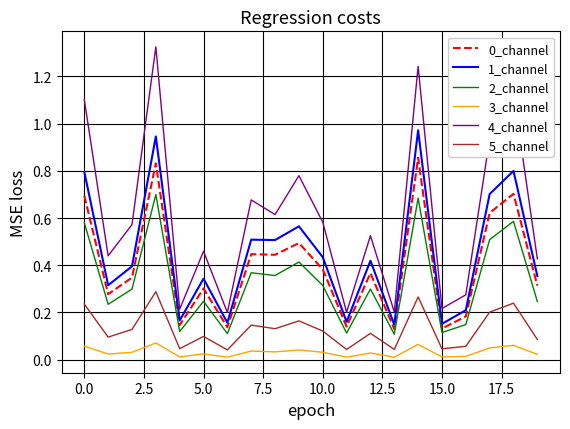

True or false: 5_channel and 1_channel cross at least once.

False